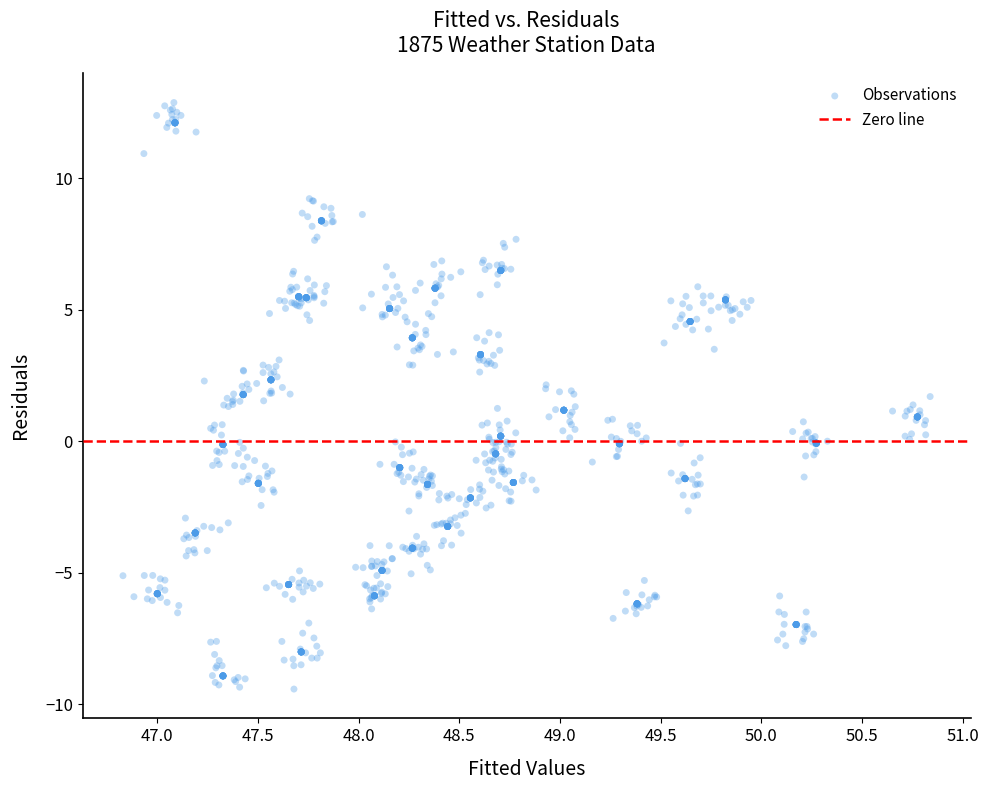

What is the range of X values (max minus min)?

4.0